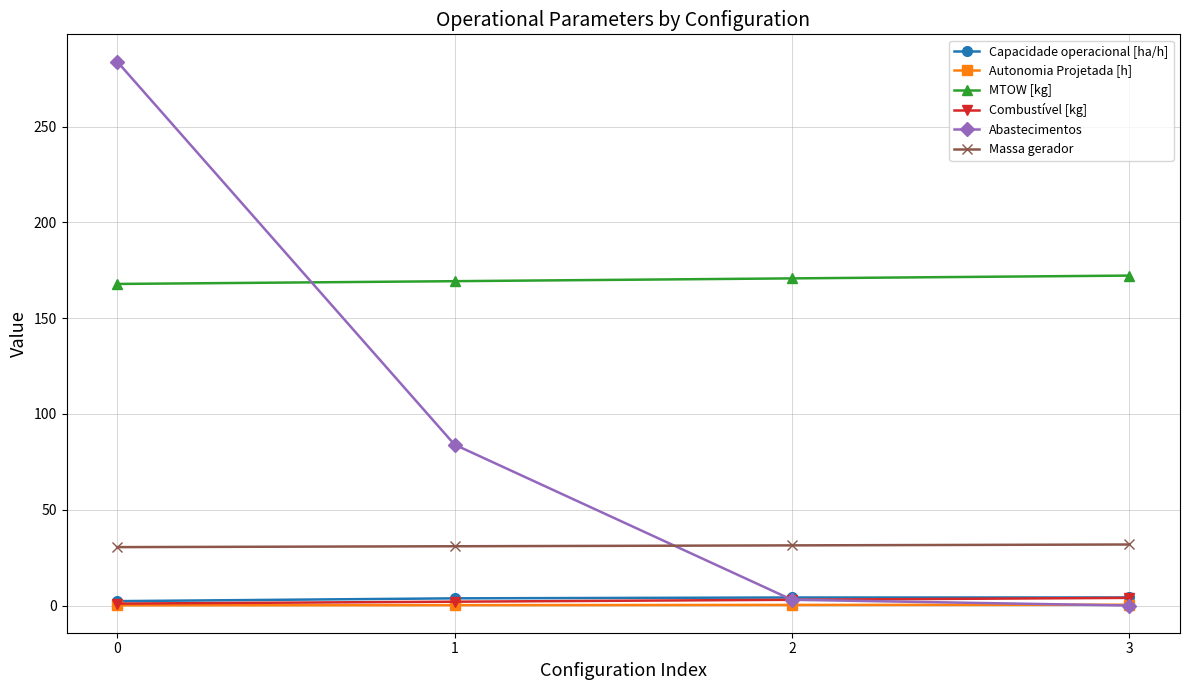

What is the maximum value for Abastecimentos?

284.0